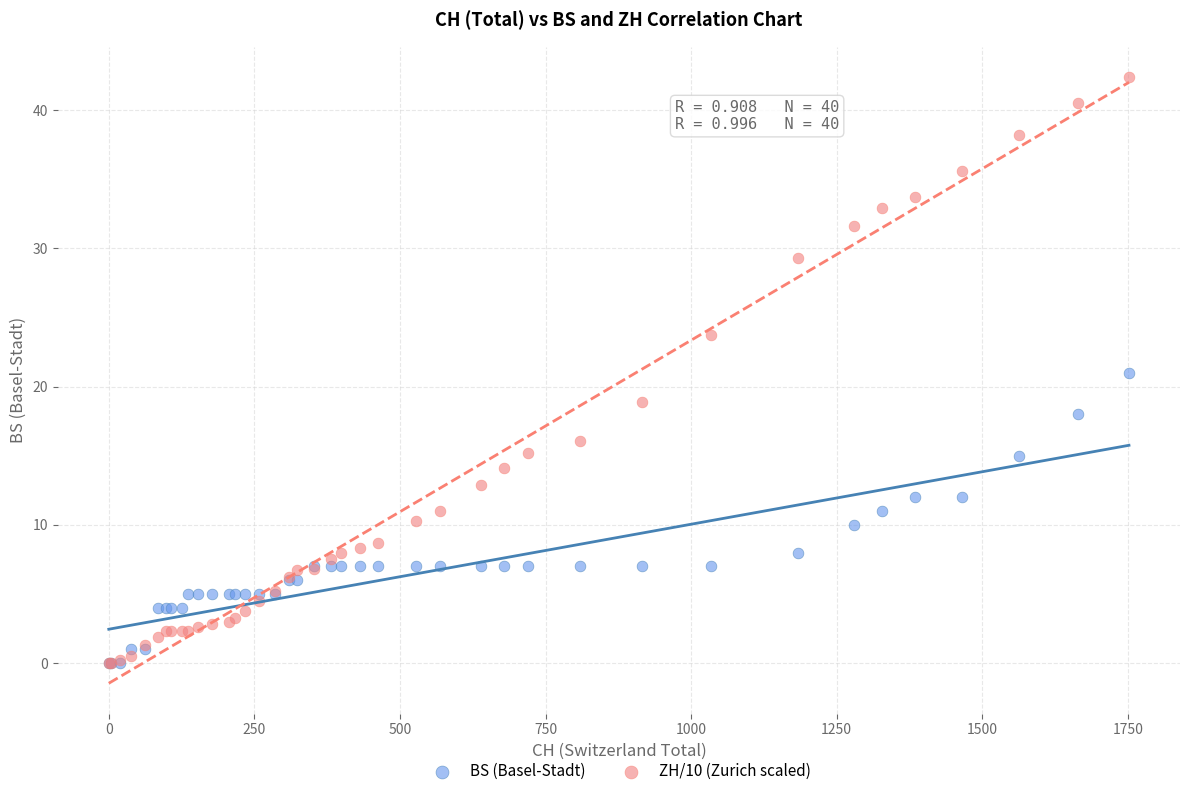

Which series reaches the maximum Y coordinate?

ZH/10 (Zurich scaled)